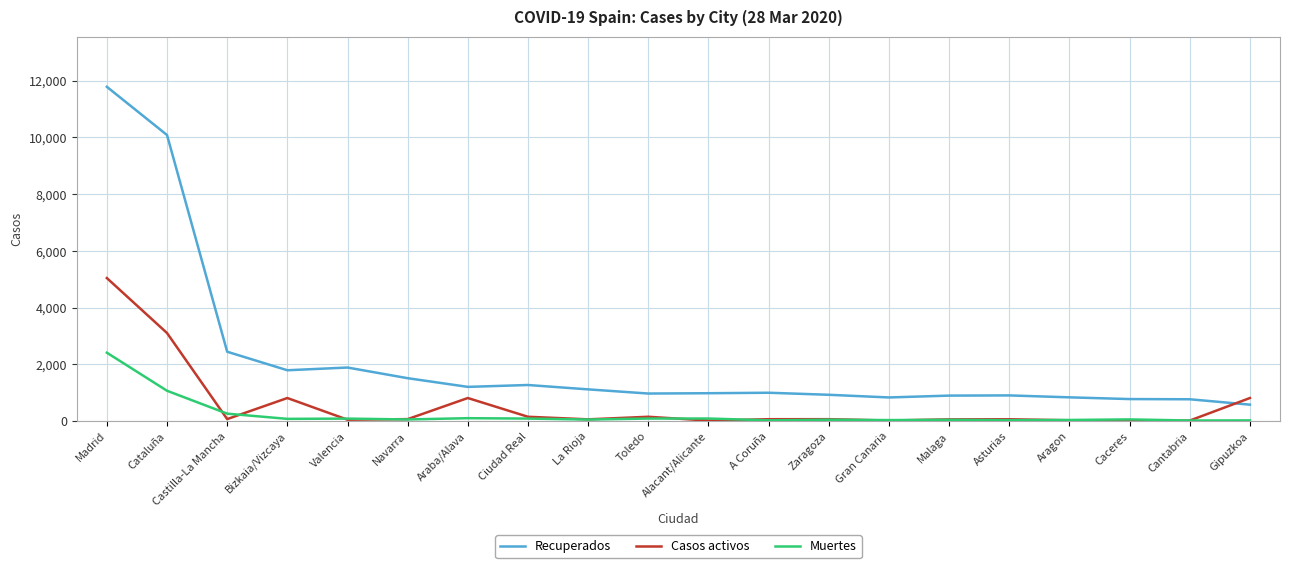

At which category is the sum across all series the highest?

Madrid